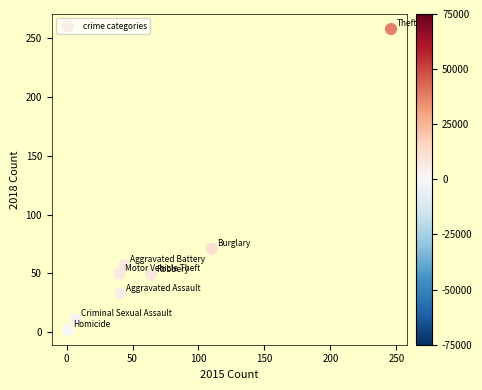

What Y value in the scatter plot is closest to 130?

71